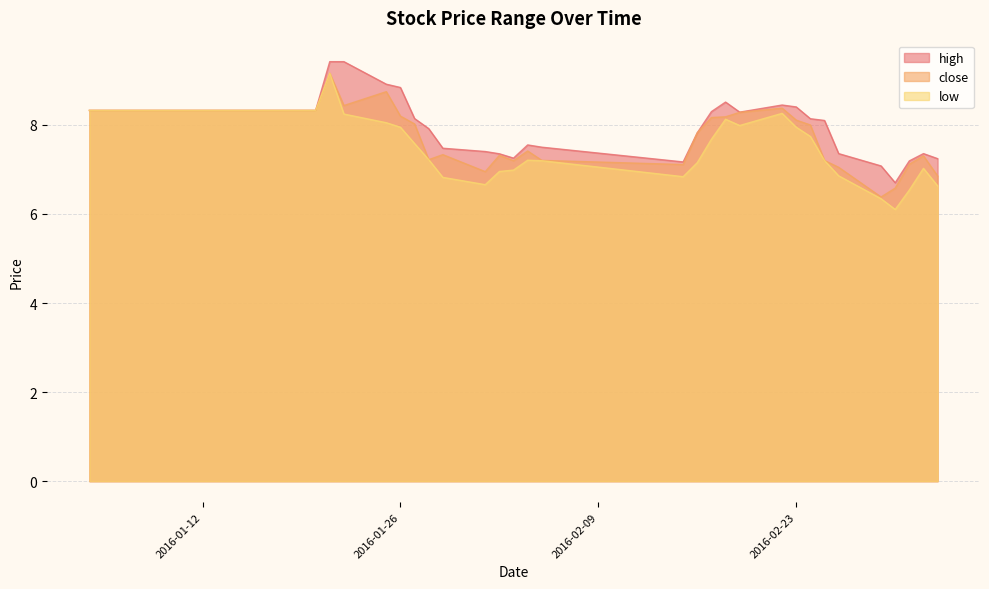

Where is the first local maximum for close?

2016-01-21